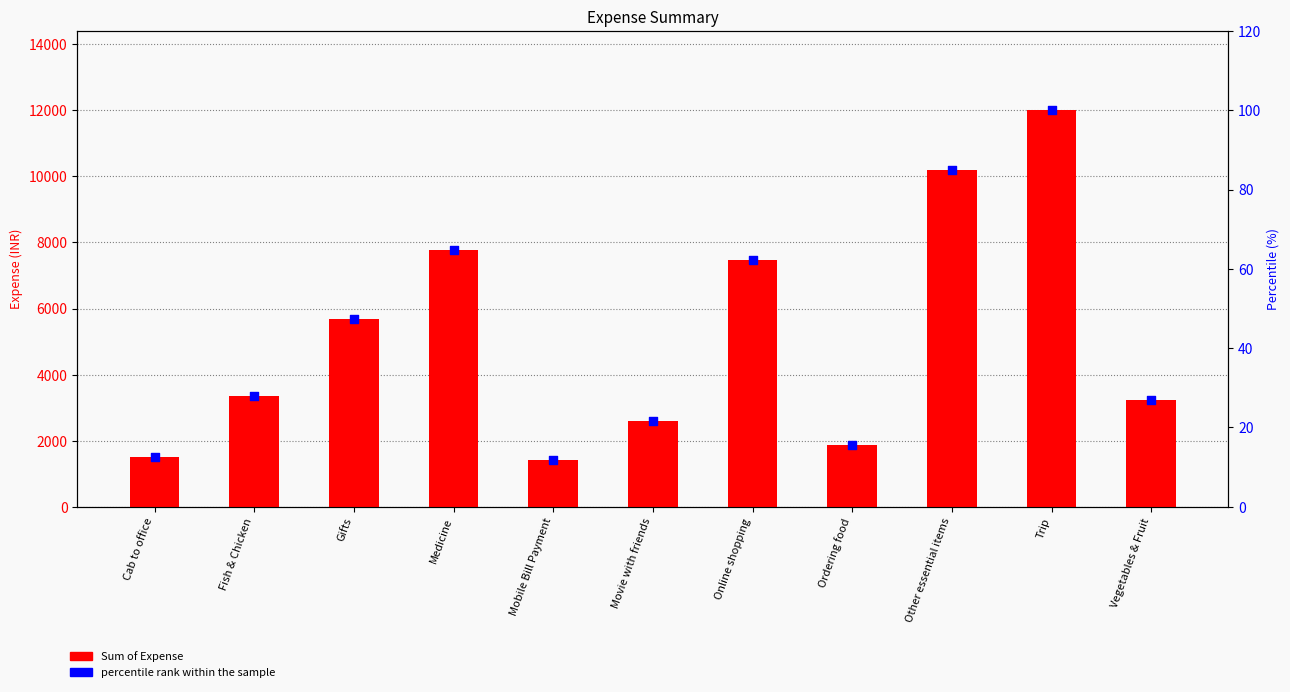

Which series contains the lowest Y value?

percentile rank within the sample